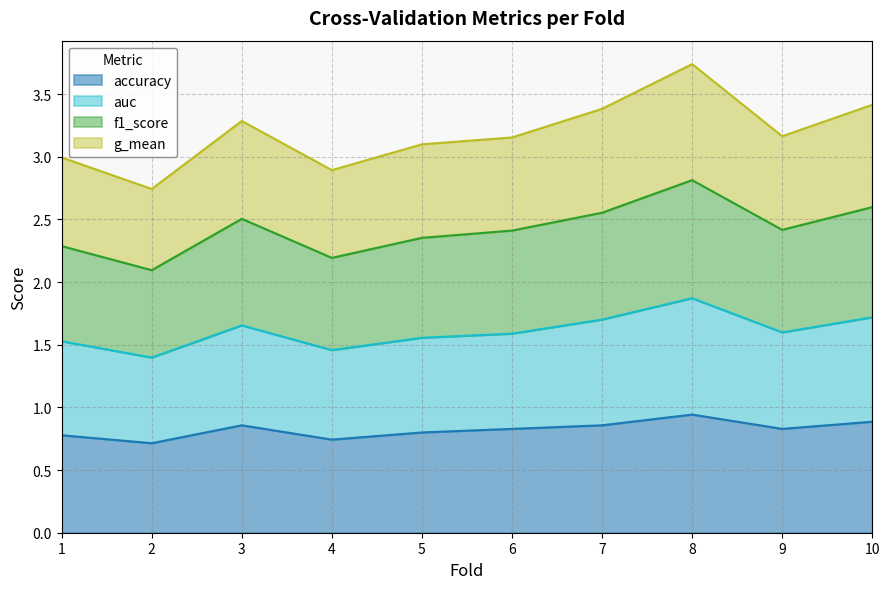

Which has a higher value, 2 or 10?

10